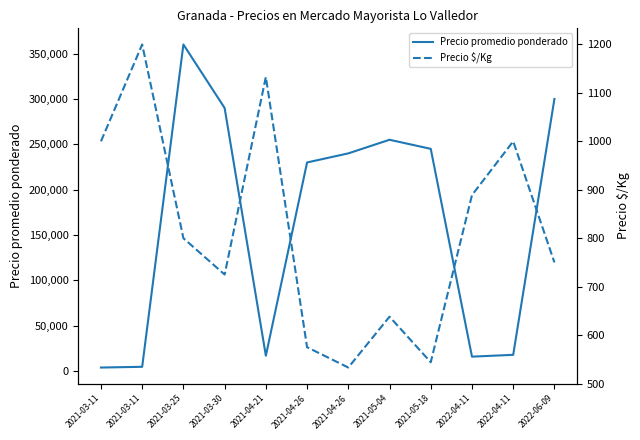

List the series in order of their peak value, highest first.

Precio promedio ponderado, Precio $/Kg